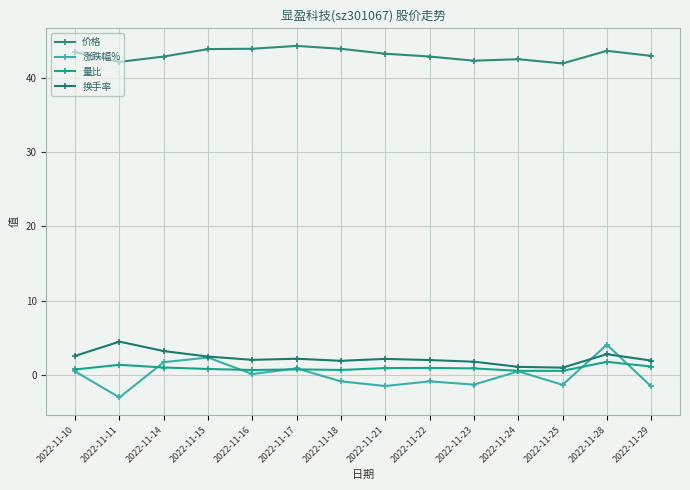

How many interior local peaks does the 价格 series have?

3